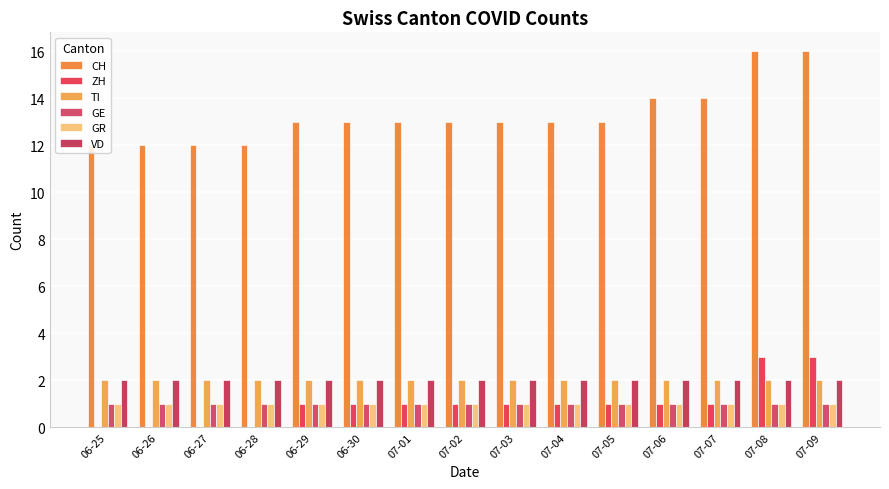

What is the sum of the GR values at 07-08 and 07-06?

2